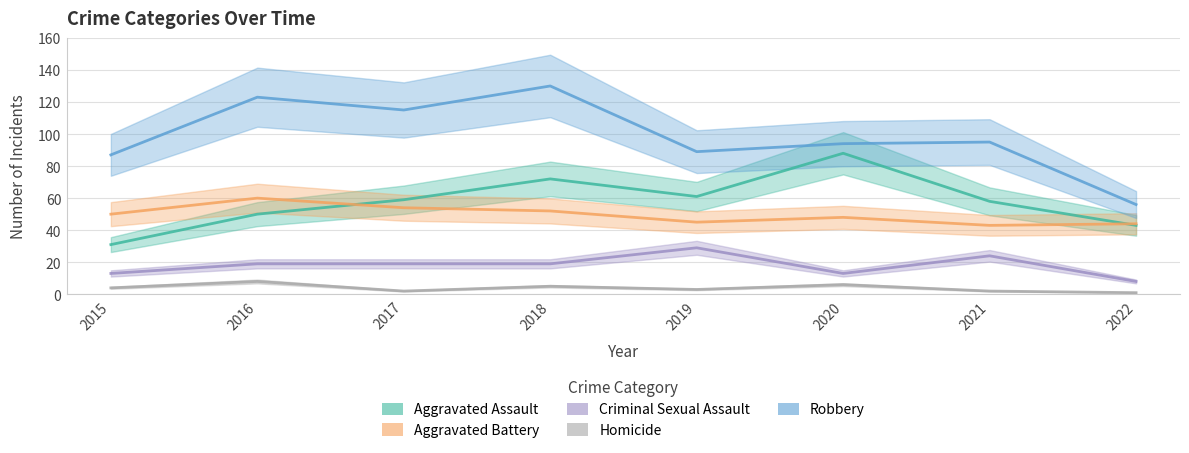

List the labels in order of Aggravated Assault value, largest first.

2020, 2018, 2019, 2017, 2021, 2016, 2022, 2015